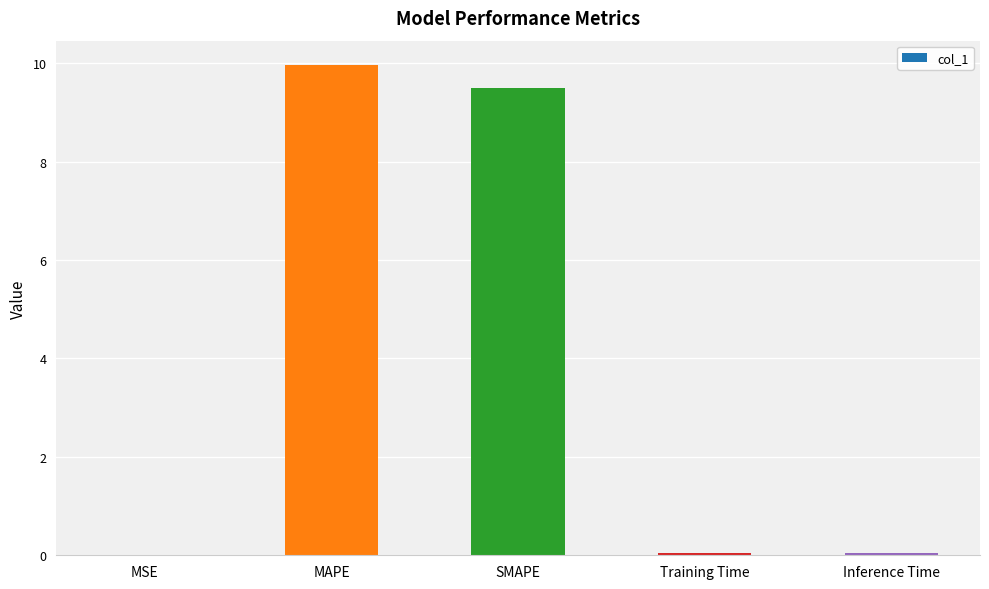

Between Inference Time and SMAPE, which is larger?

SMAPE